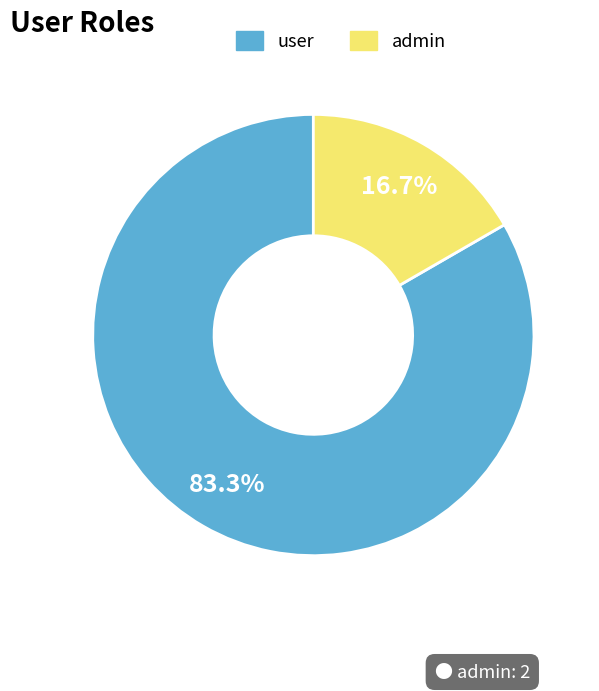

Which has a higher value, user or admin?

user